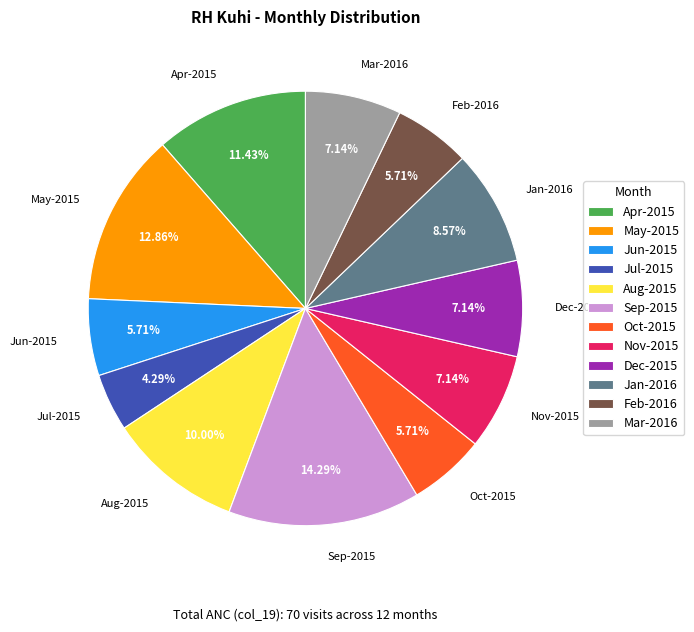

Does any single category account for the majority?

No